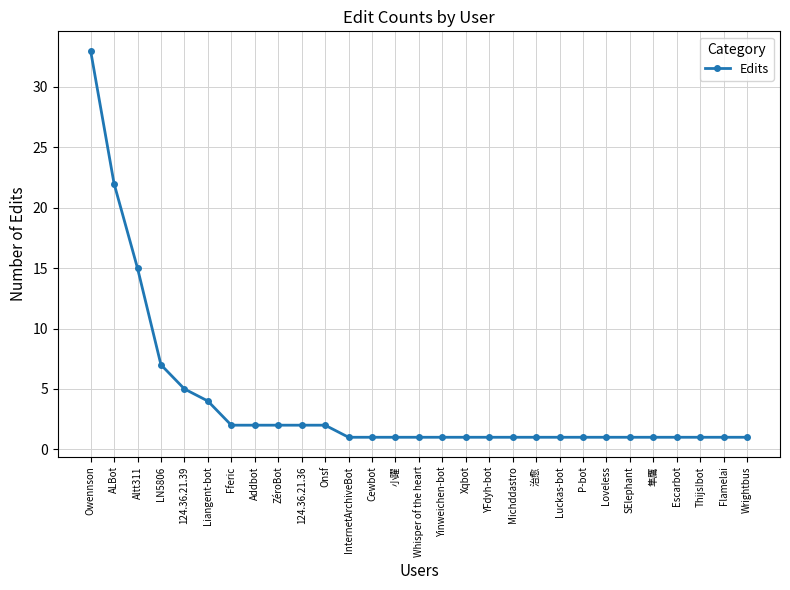

How many lines are shown in the chart?

1